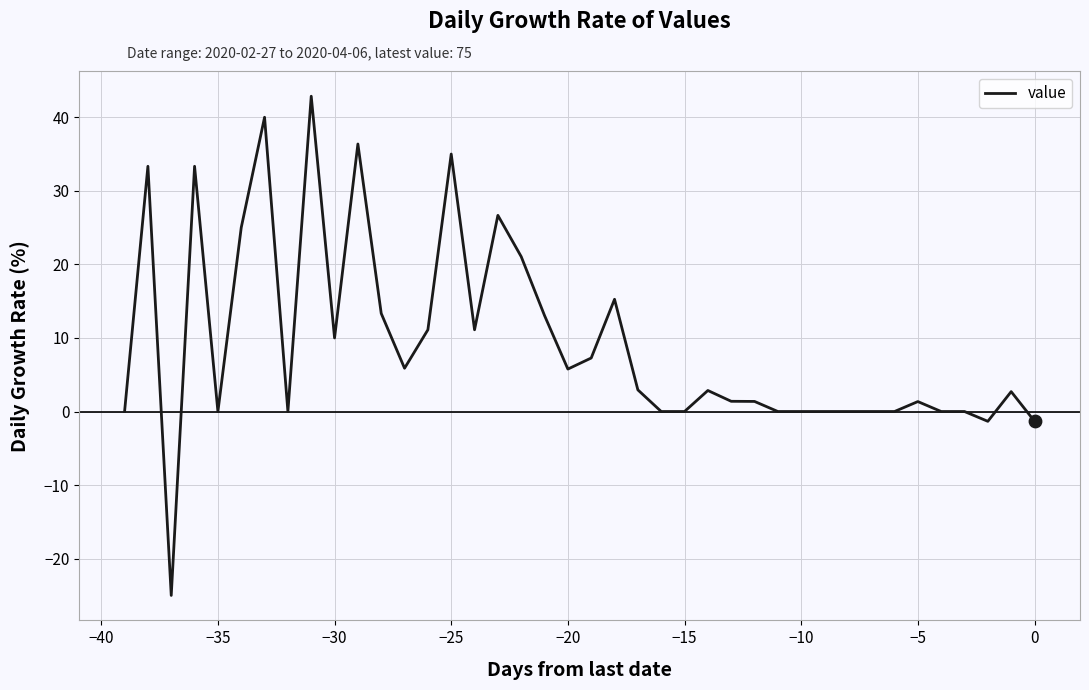

What is the difference between the maximum and minimum values?

67.9